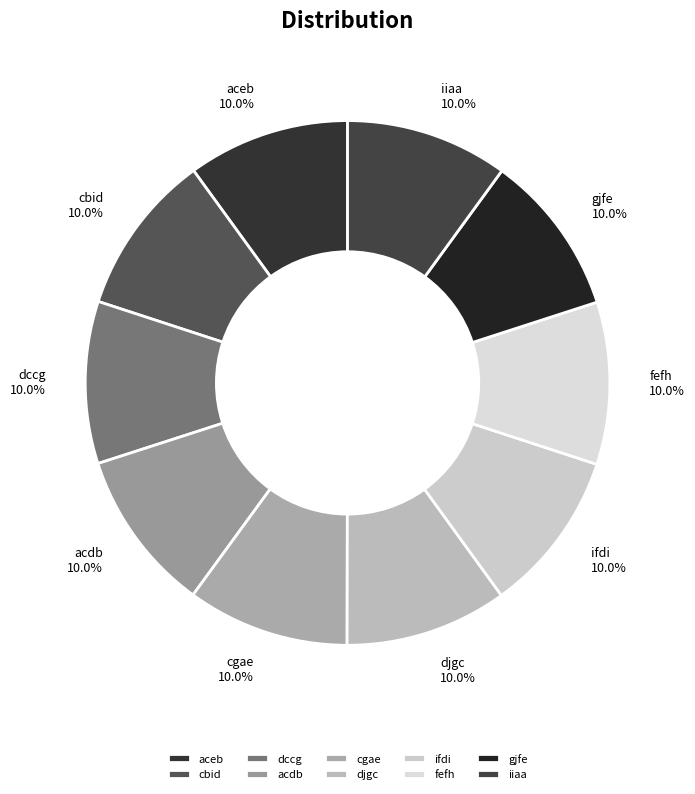

To the nearest percent, what percentage of the pie is dccg?

10%